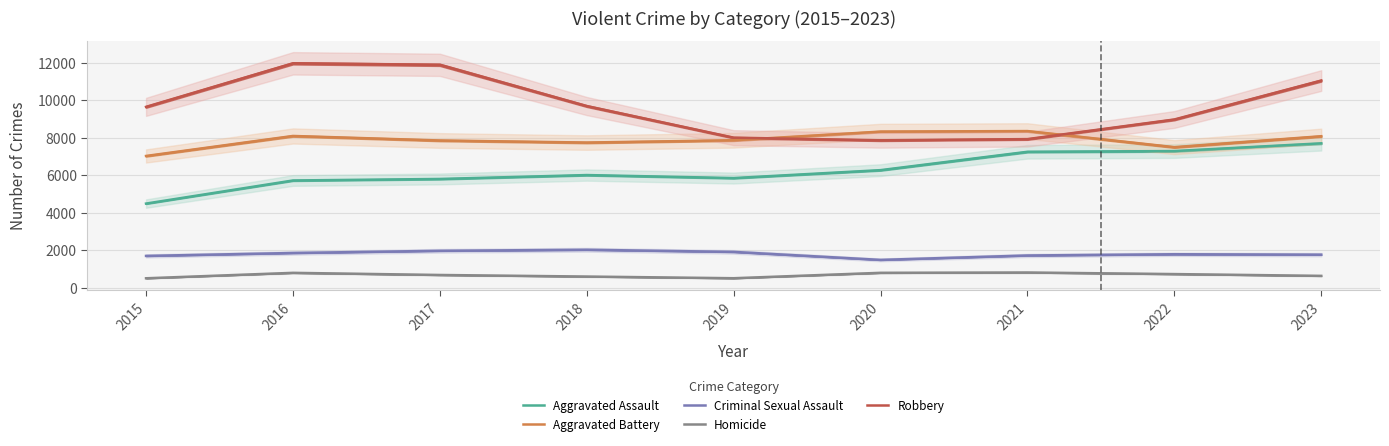

True or false: Criminal Sexual Assault and Aggravated Battery cross at least once.

False